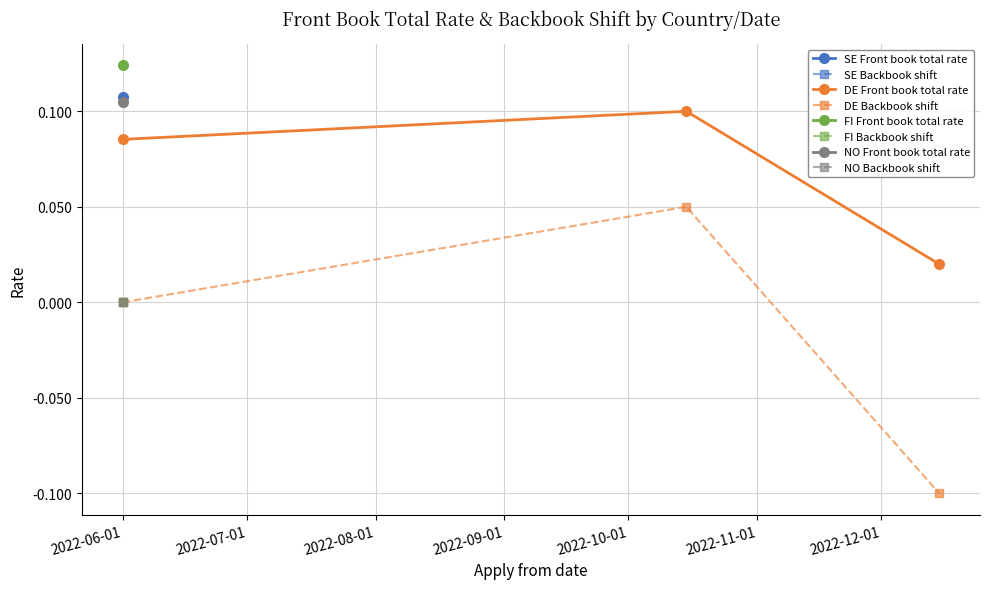

Reading right to left, extract all data points from this chart.

DE Front book total rate: 0.0	0.1	0.1
DE Backbook shift: -0.1	0.1	0.0